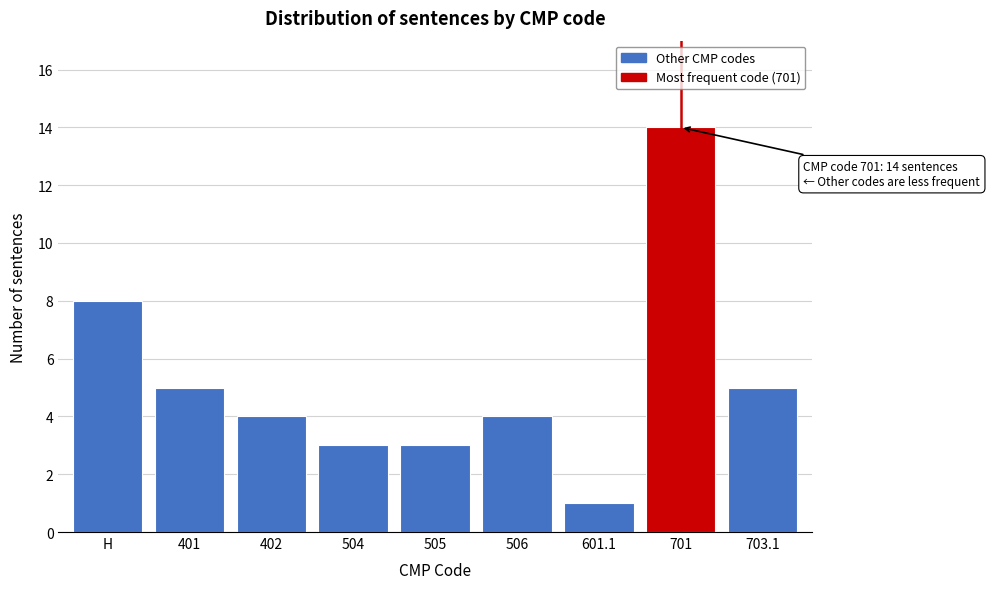

Reading right to left, list all the values displayed in this chart.

703.1=5	701=14	601.1=1	506=4	505=3	504=3	402=4	401=5	H=8